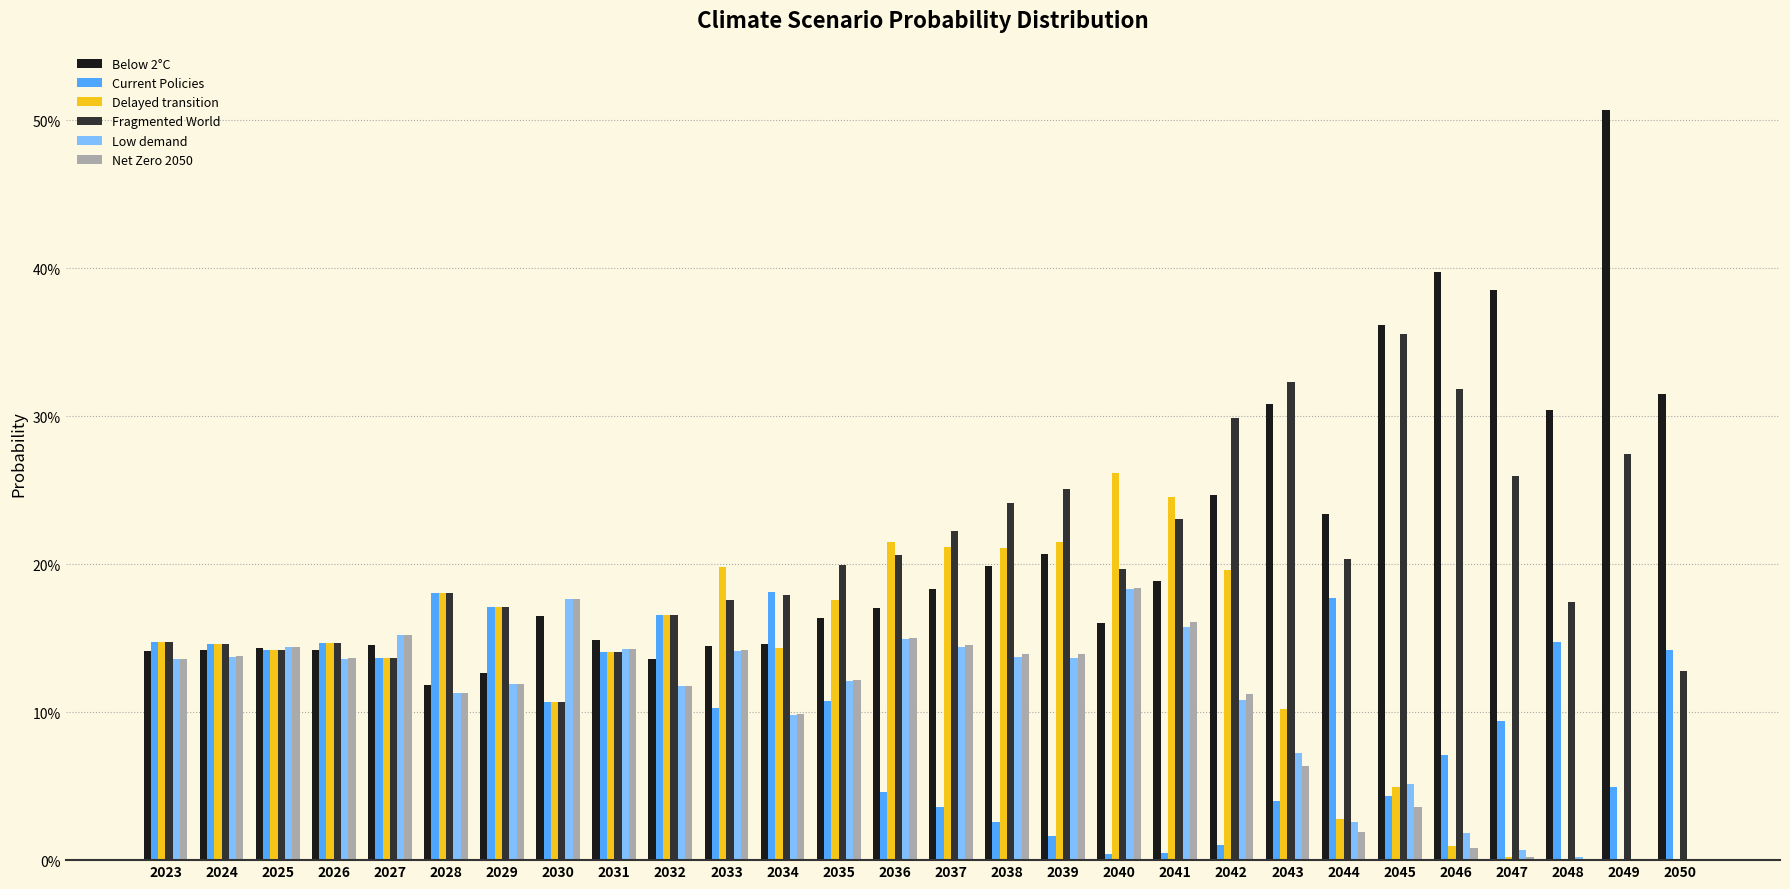

Does the chart contain stacked bars?

No